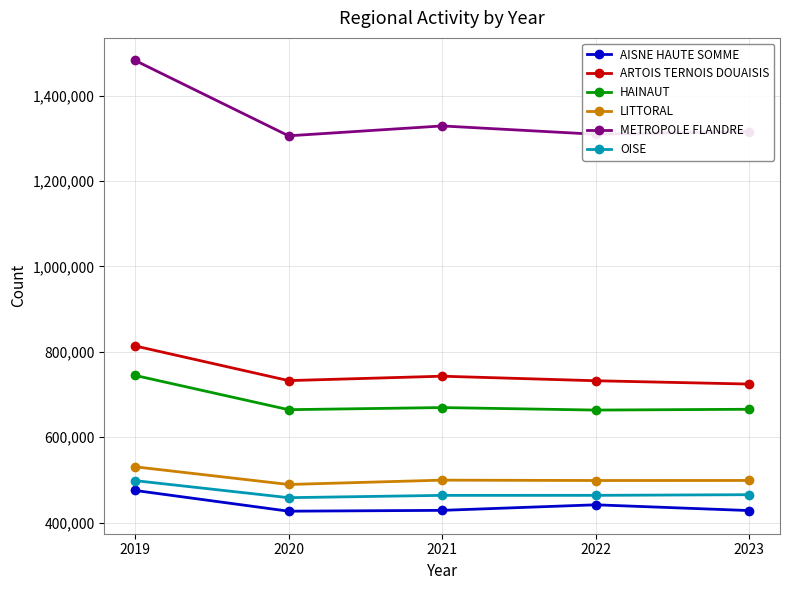

What is the sum of the LITTORAL values at 2019 and 2020?

1019984